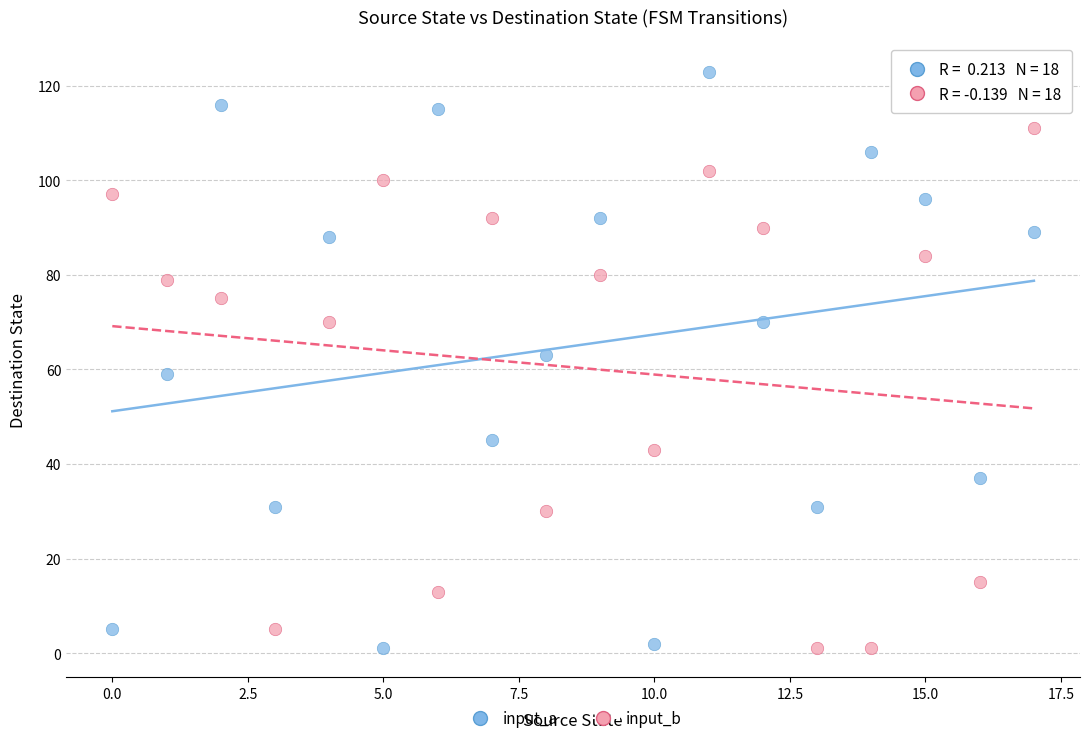

Across all data points, what is the range of Y values (max minus min)?

122